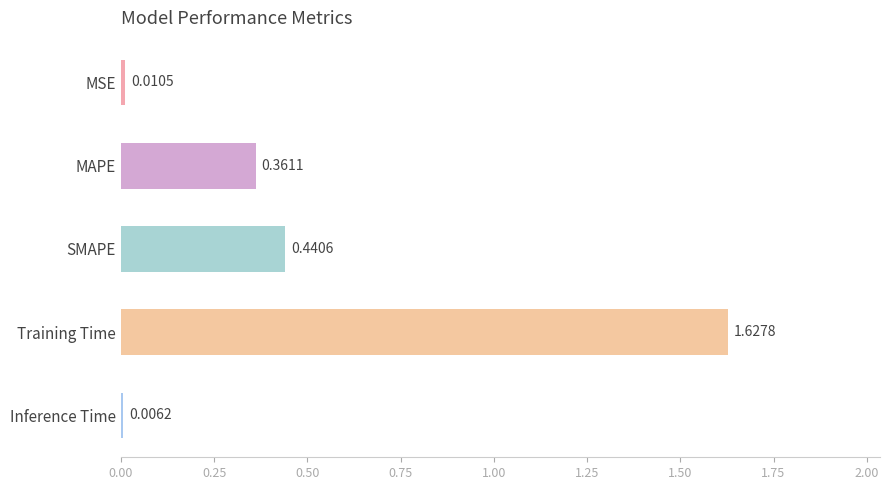

Where is the data nearest to the value 0?

Inference Time